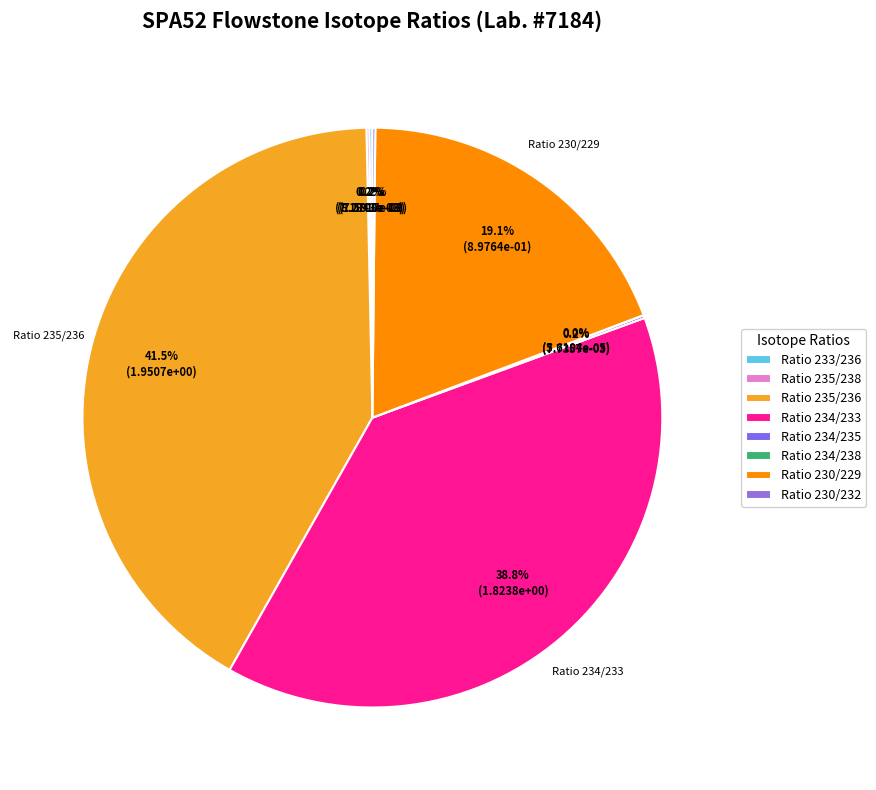

Which category has the biggest portion of the pie?

Ratio 235/236